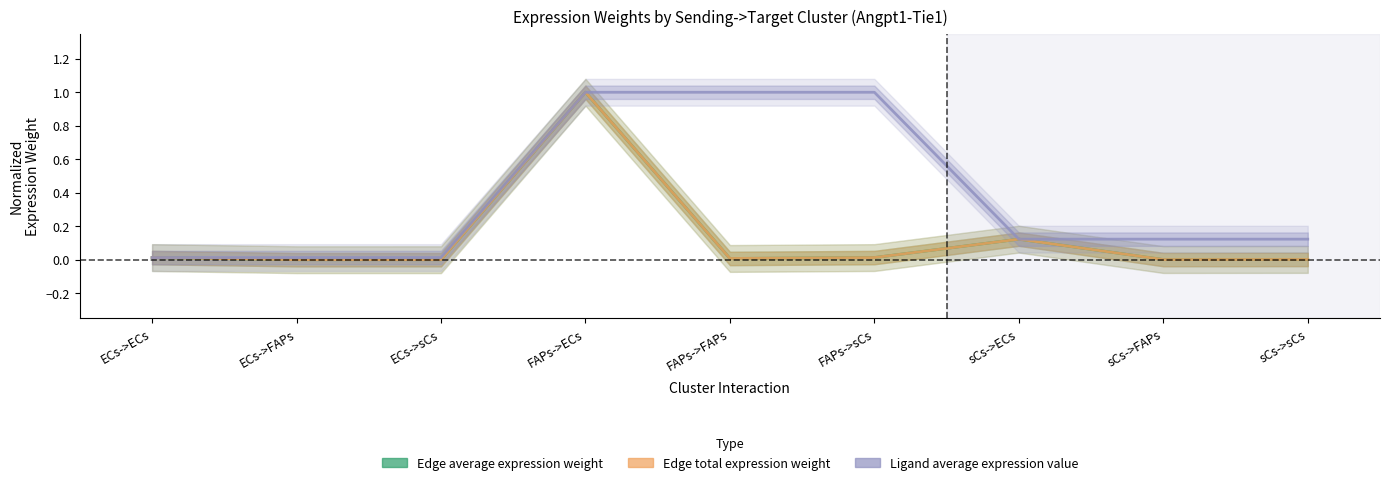

At which category does the chart reach its minimum across all series?

ECs->FAPs